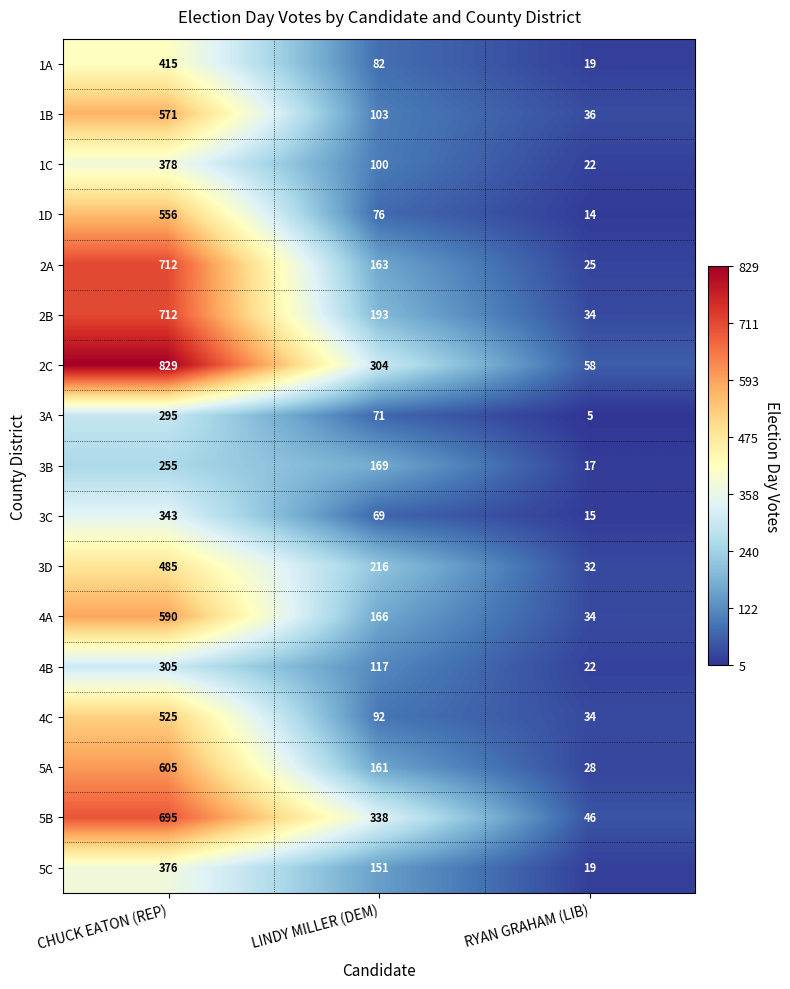

Which series has the largest total across all categories?

2C